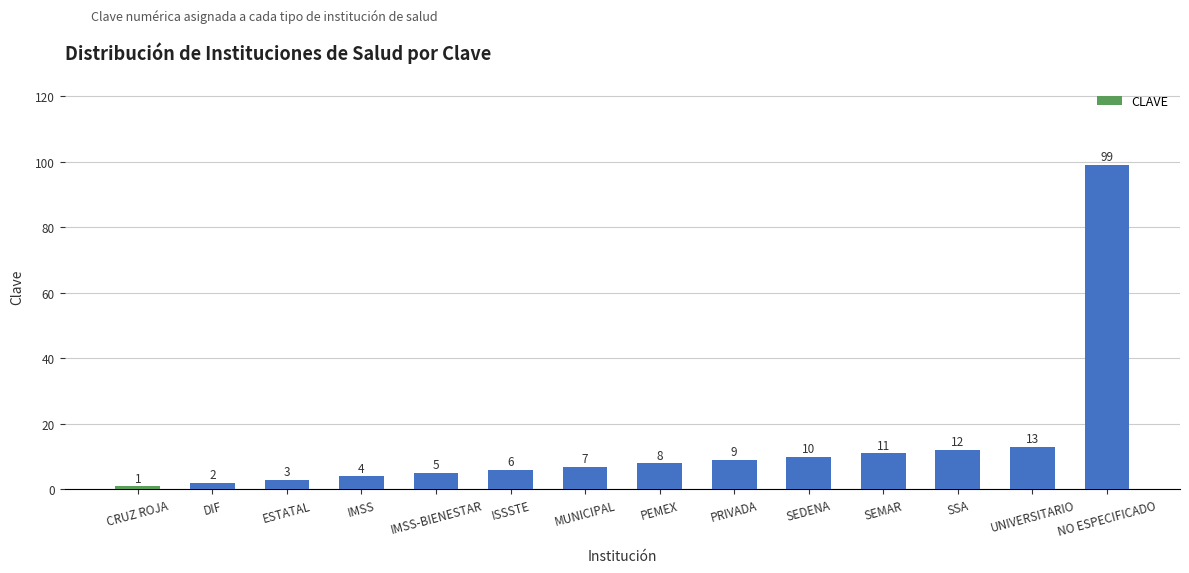

Are the bars grouped side by side (vs. stacked)?

No